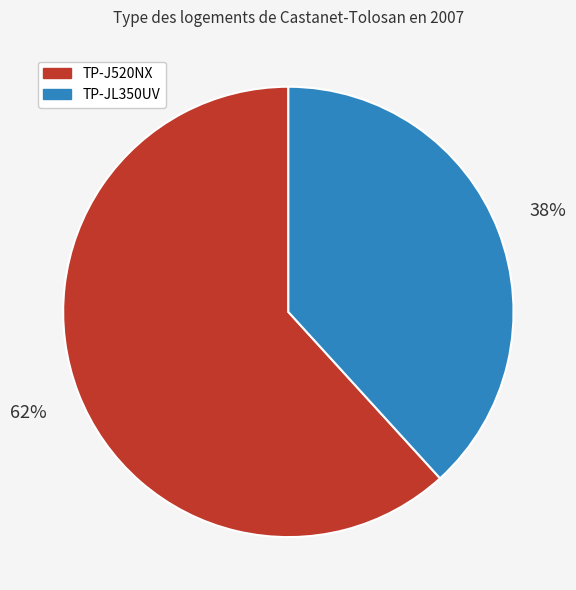

To the nearest percent, what is the difference between the largest and smallest slice percentages?

24%